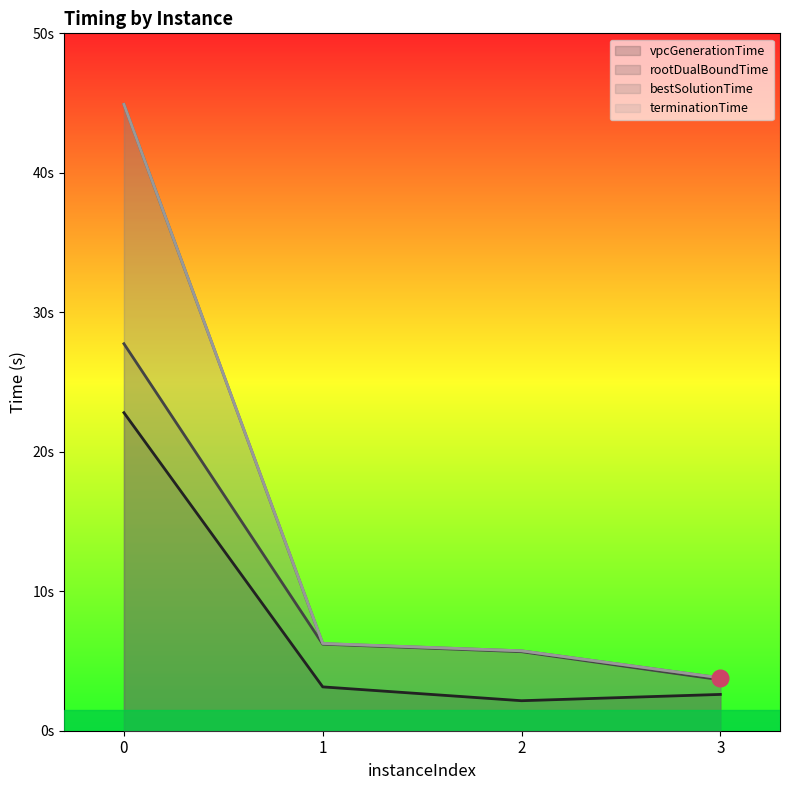

What is the approximate value of vpcGenerationTime at 3?

2.6